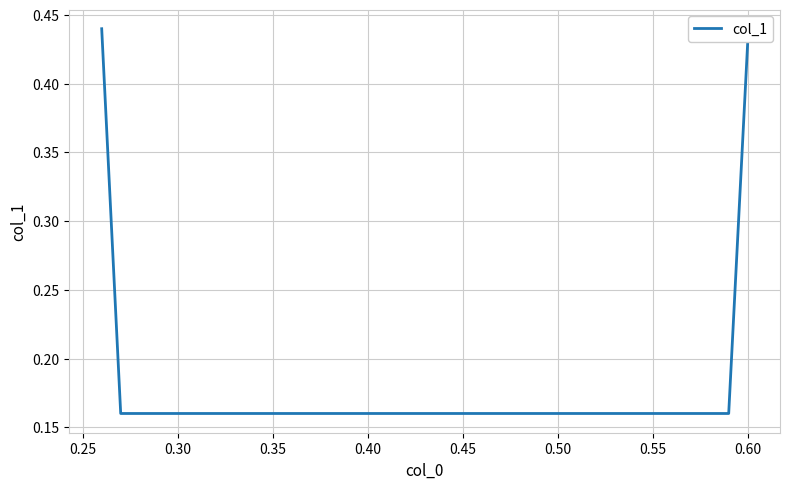

What is the difference between the maximum and minimum values?

0.3